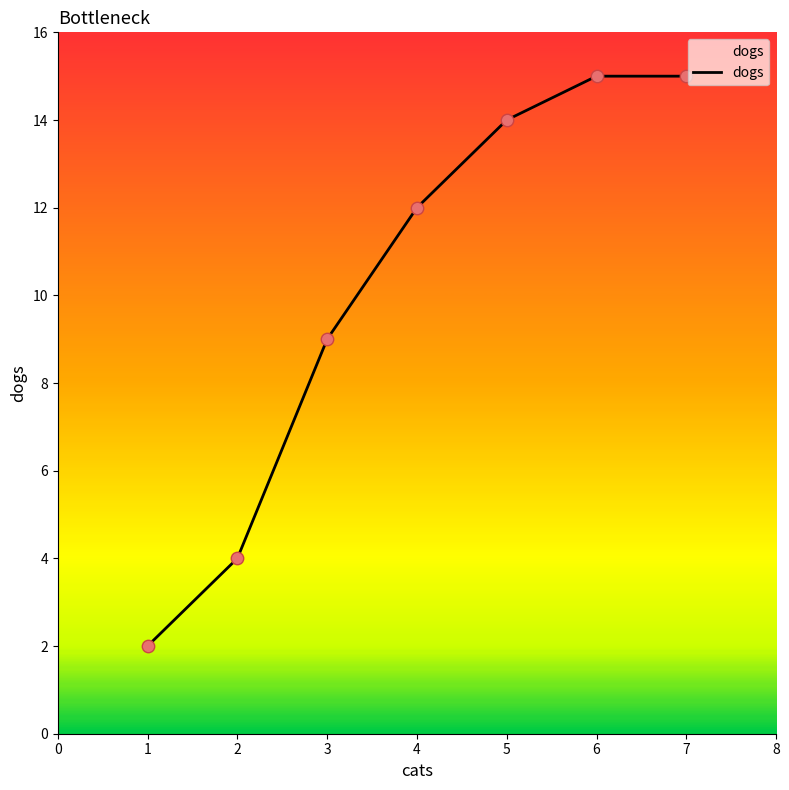

Approximately how many times larger is the value at 4 compared to 6?

0.8